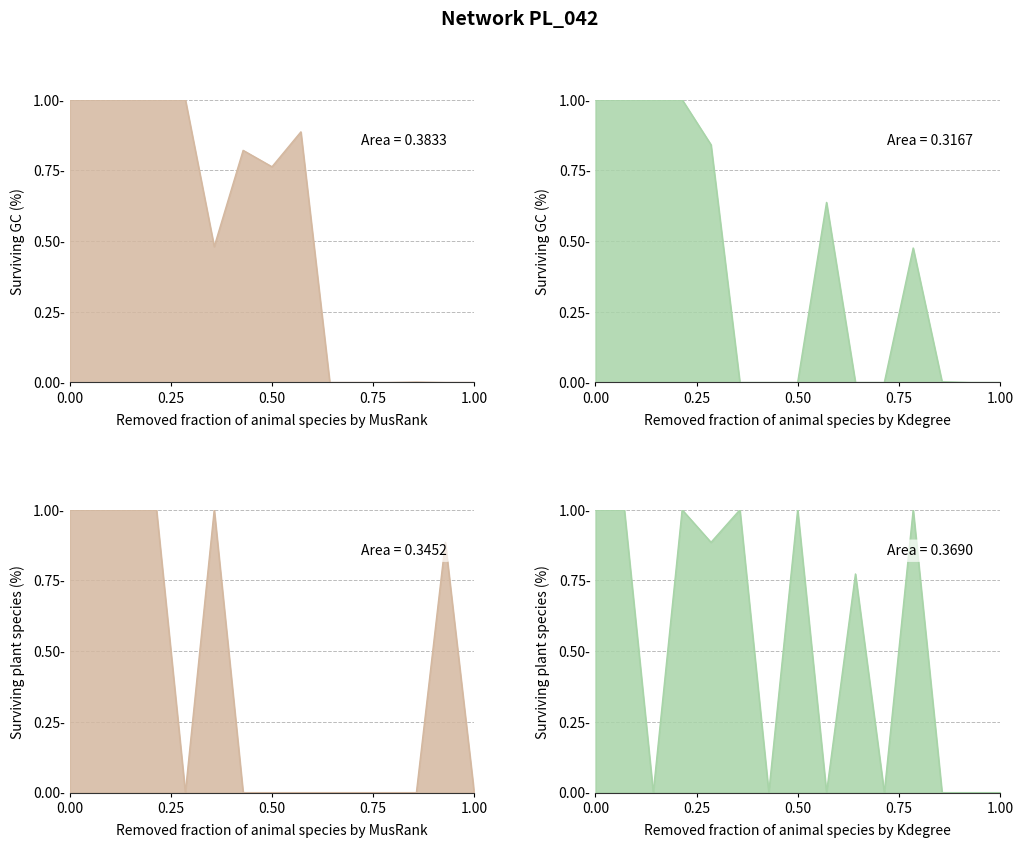

How many Kdegree_Plant values are between 0 and 1?

15